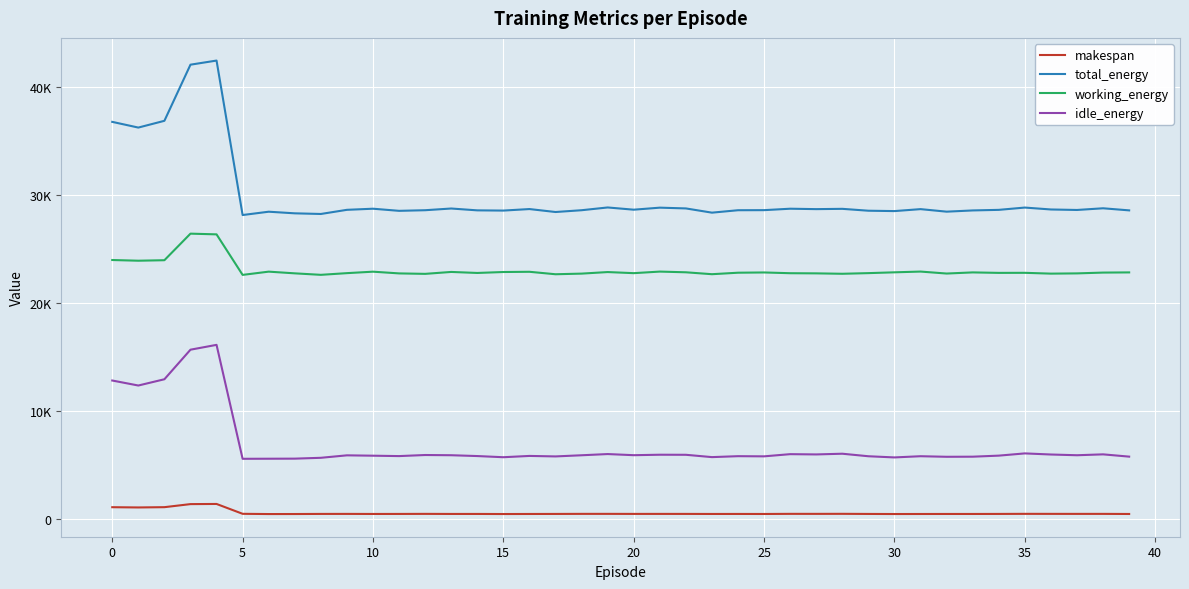

Does the chart have visible grid lines?

Yes